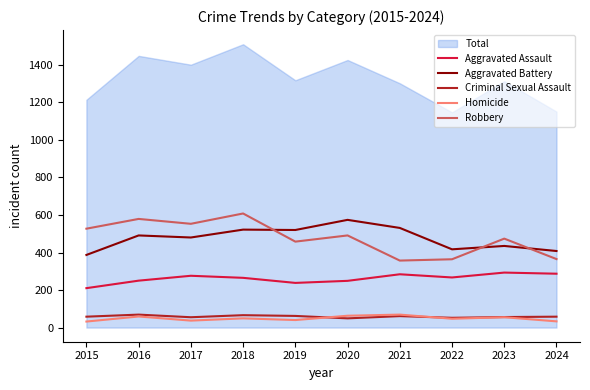

Is the value of Aggravated Battery at 2015 greater than the value of Aggravated Assault at 2019?

Yes